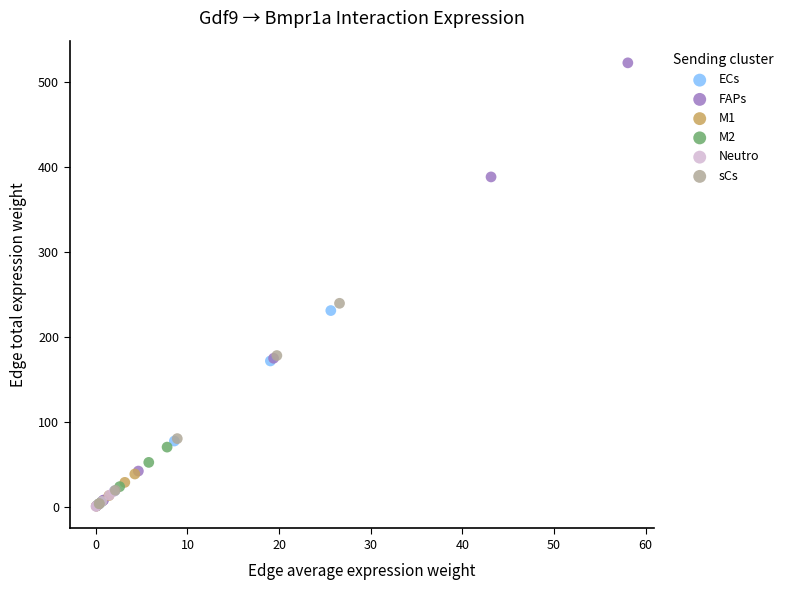

Which series has the largest Y range (max minus min)?

FAPs